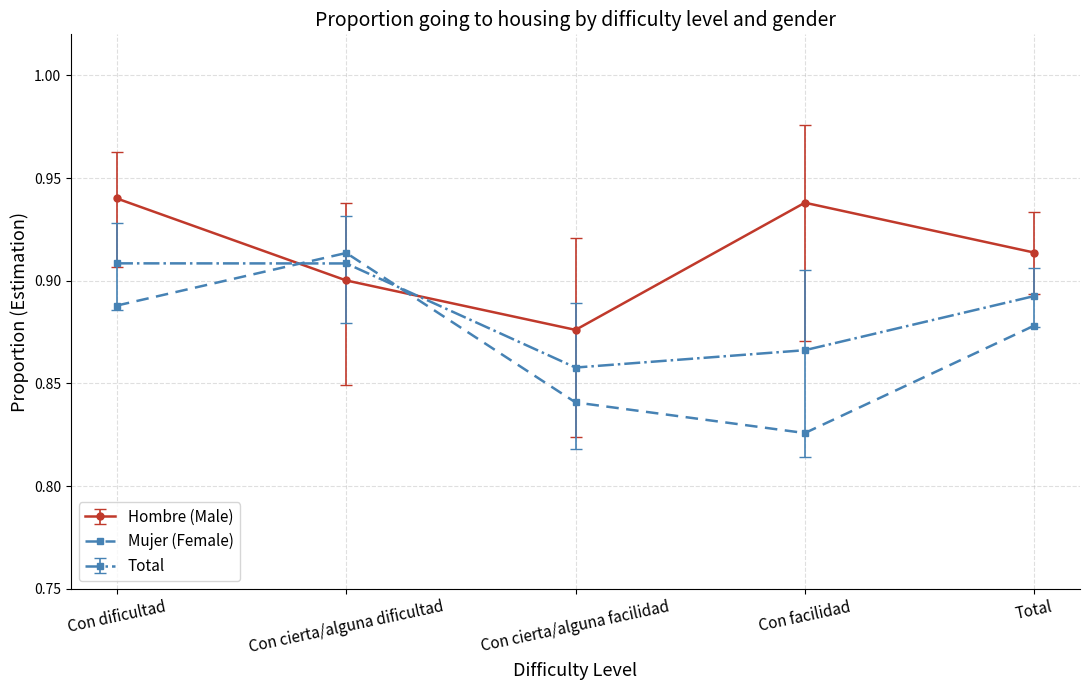

Rank the series by their average value, from highest to lowest.

Hombre (Male), Total, Mujer (Female)